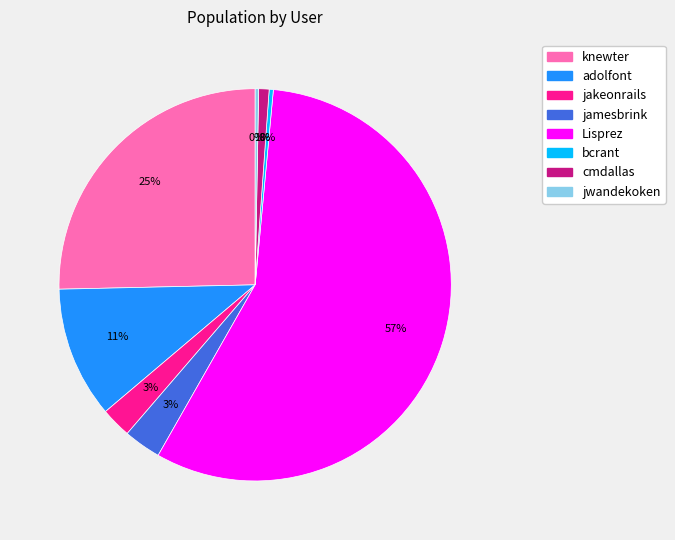

How many segments does this pie chart have?

8